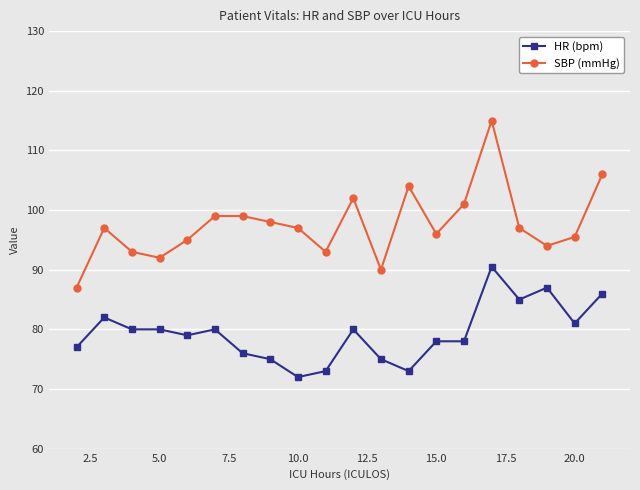

What is the value of the SBP (mmHg) point at the 7th from the left?

99.0